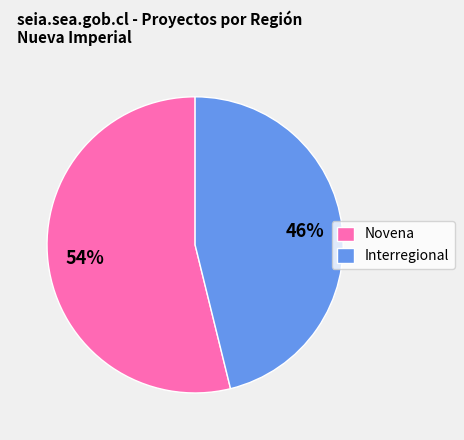

What is the largest slice in the pie chart?

Novena